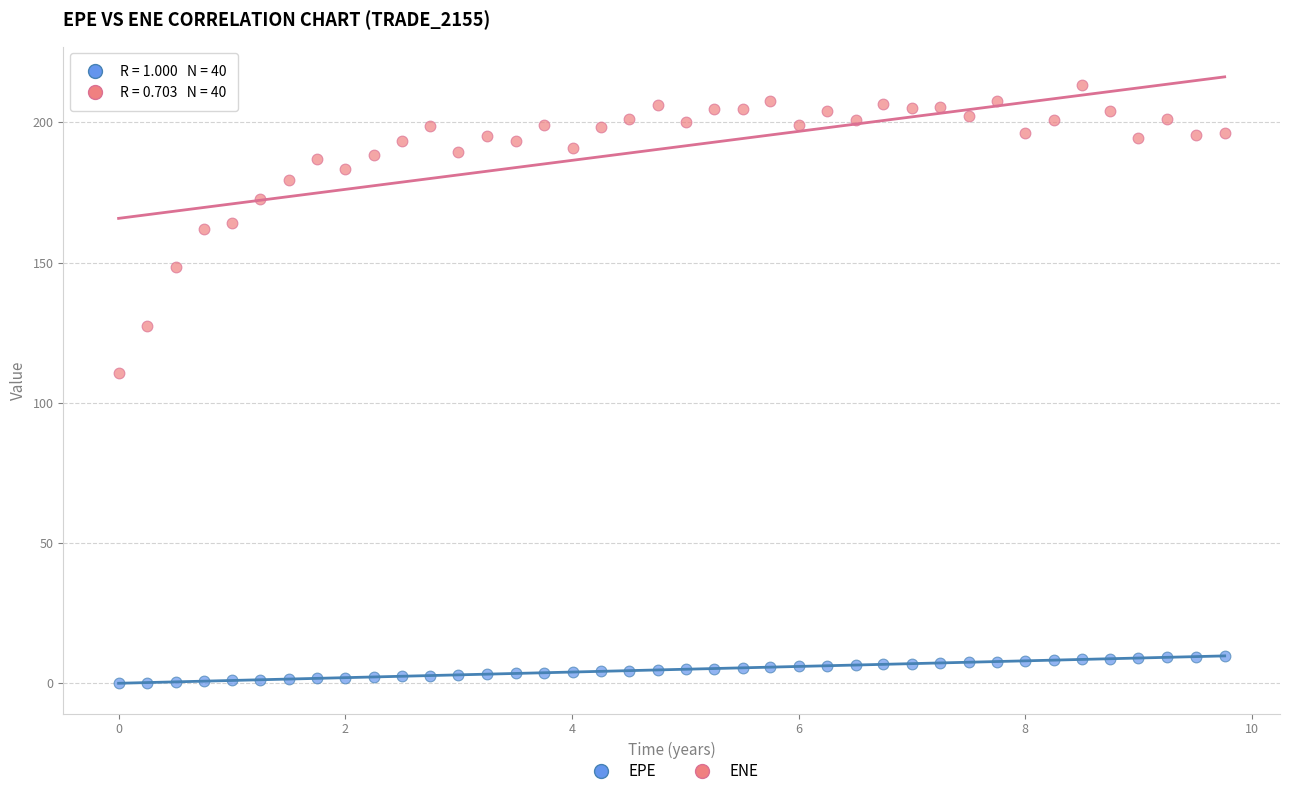

What are all the series names shown in the legend?

EPE, ENE